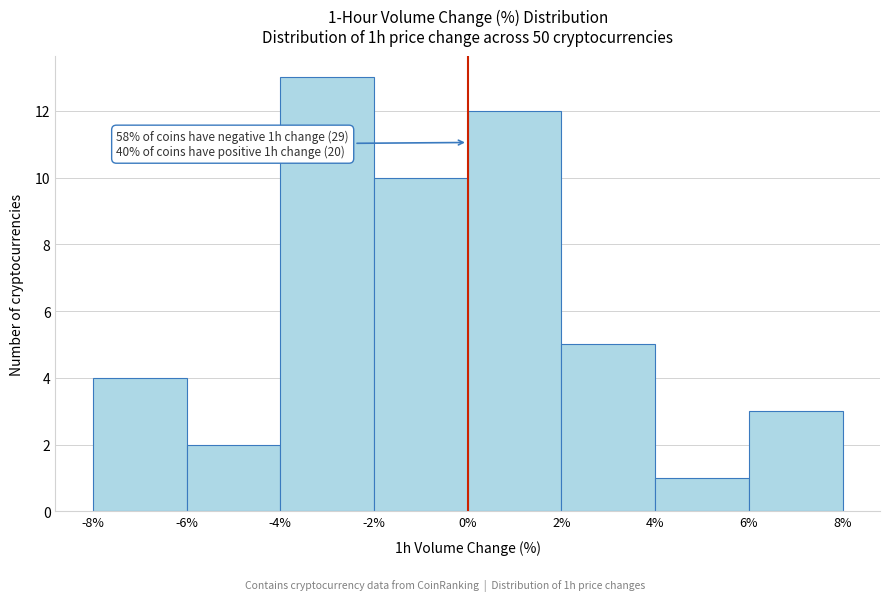

Which range on the x-axis has the tallest bar?

-4% to -2%